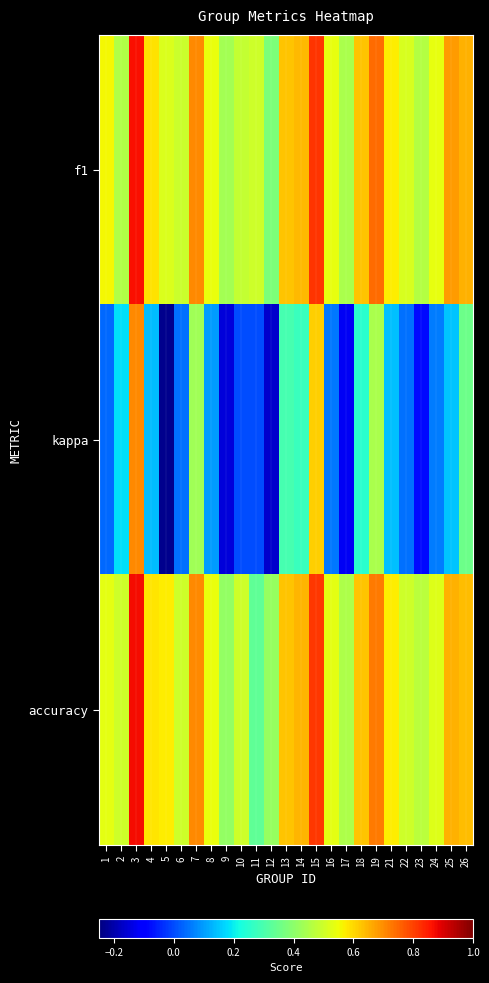

How many categories are shown in the chart?

25